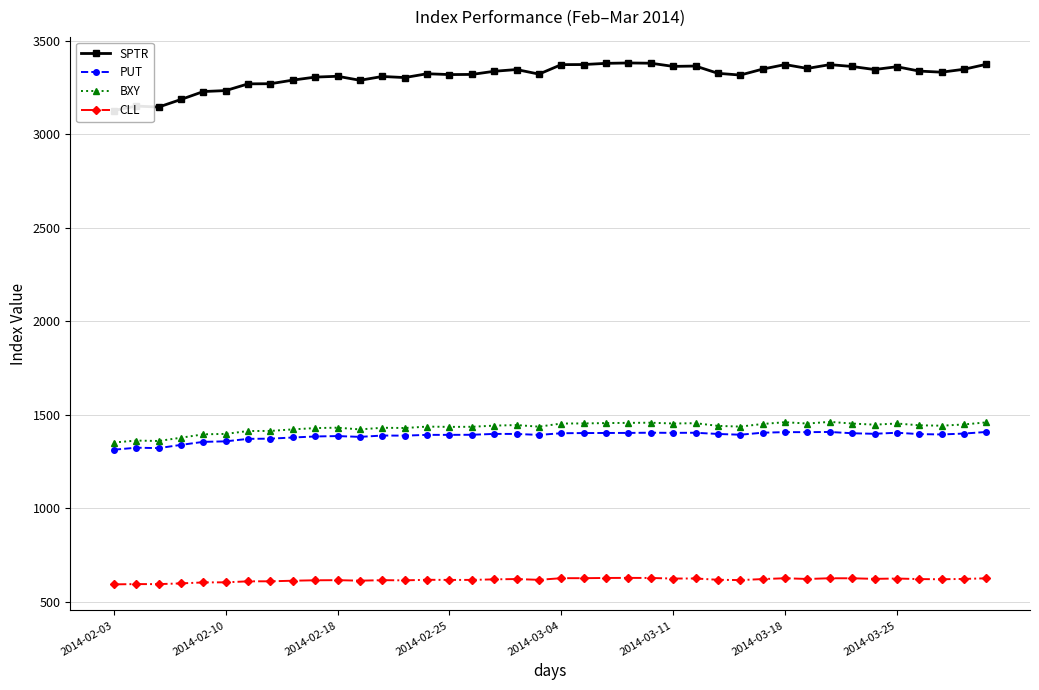

True or false: CLL and BXY cross at least once.

False